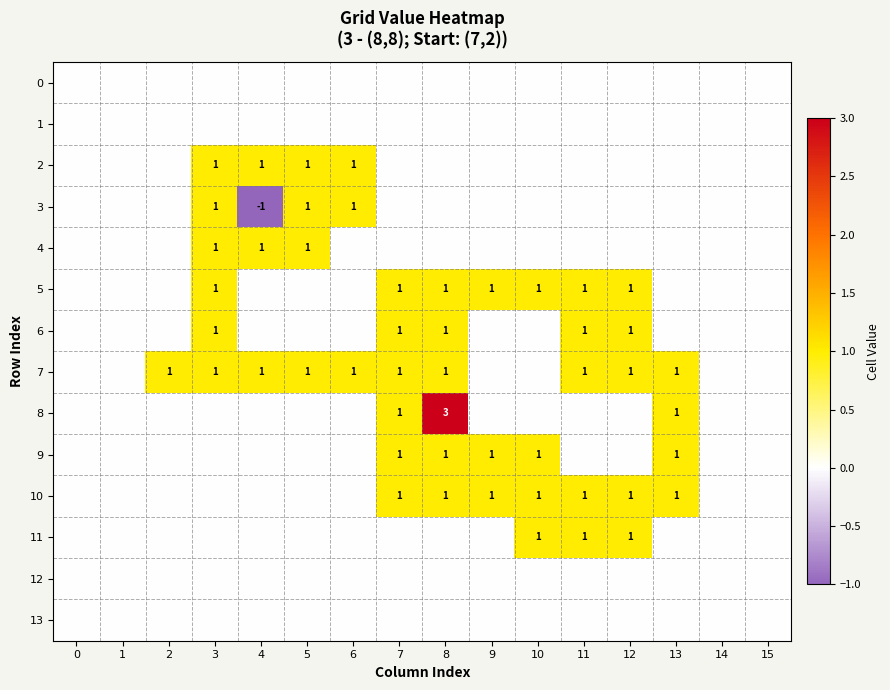

The 10 series shows 1 at 13. True or false?

True